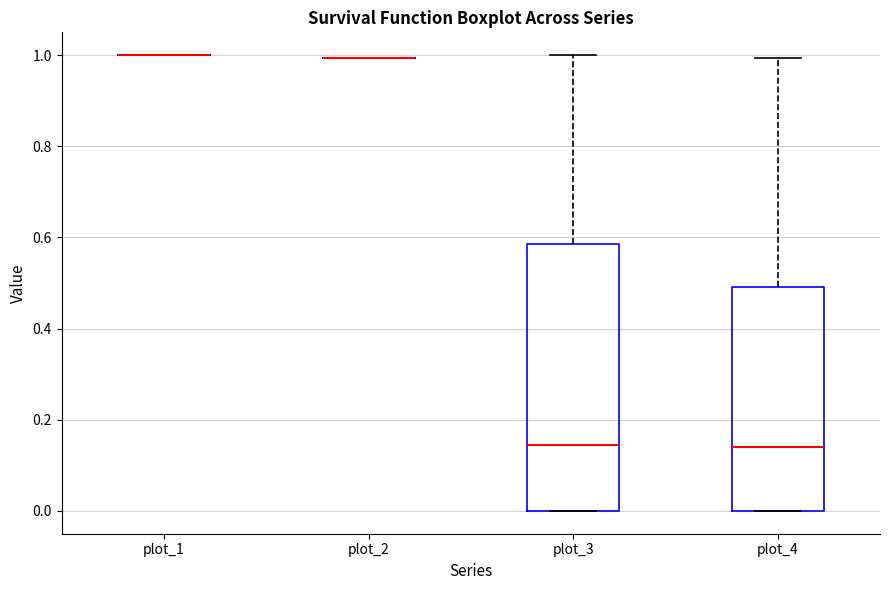

Which box is the tallest, from its lower edge to its upper edge?

plot_3